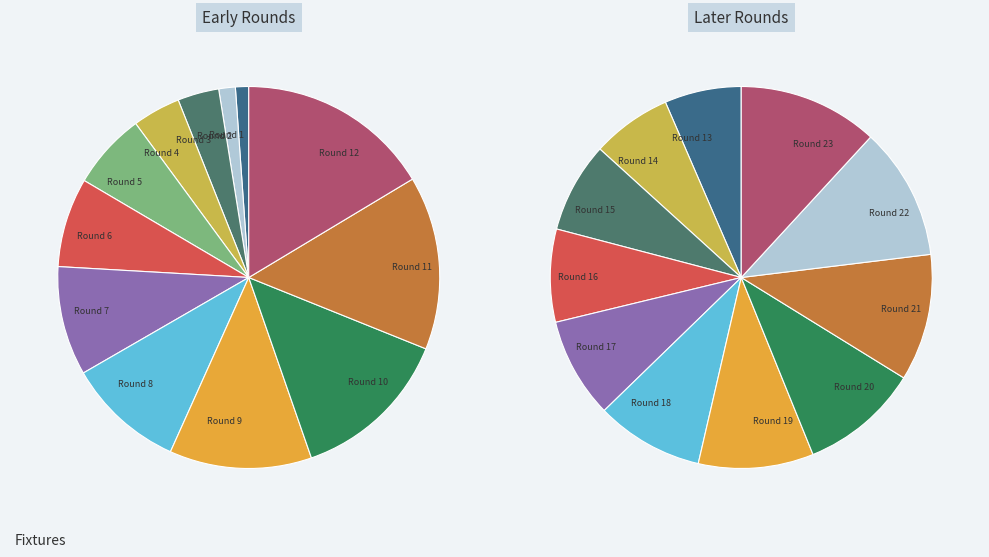

Which slice is the largest?

Round 12